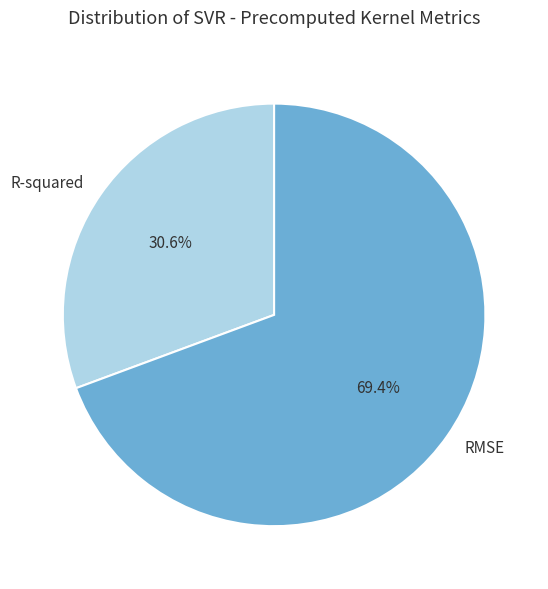

To the nearest percent, what is the average slice percentage?

50%